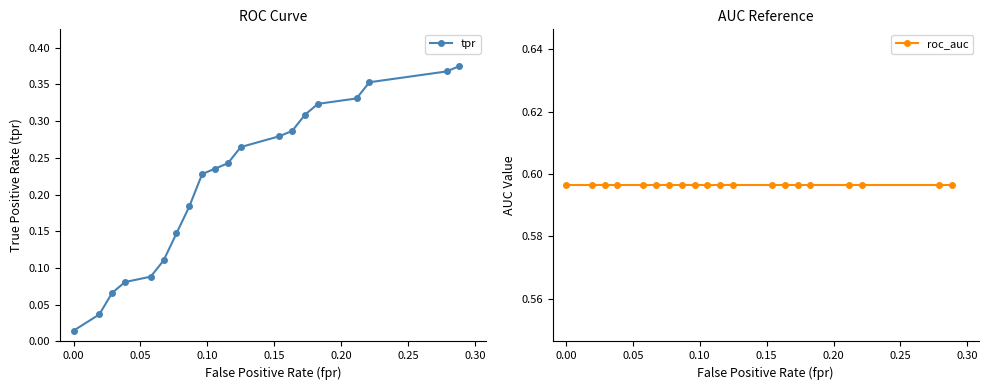

What are all the series names shown in the legend?

tpr, roc_auc